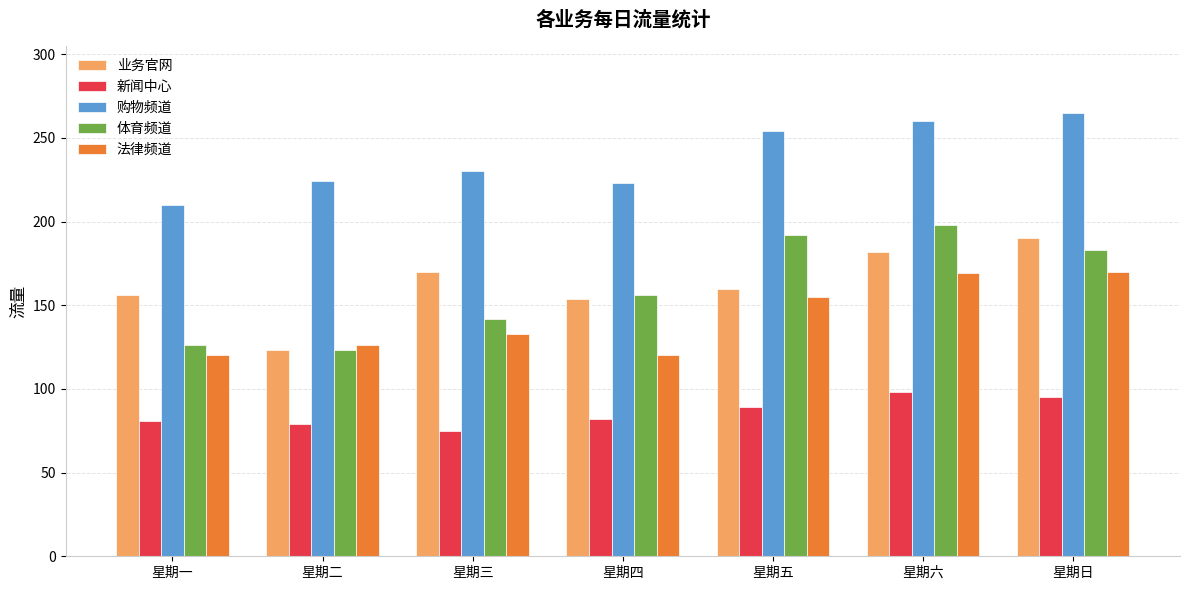

Rank the series at 星期三 from lowest to highest value.

新闻中心, 法律频道, 体育频道, 业务官网, 购物频道